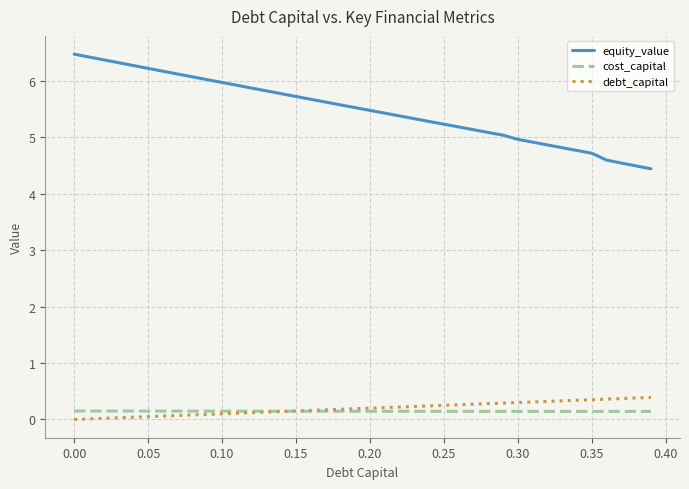

True or false: cost_capital and equity_value cross at least once.

False